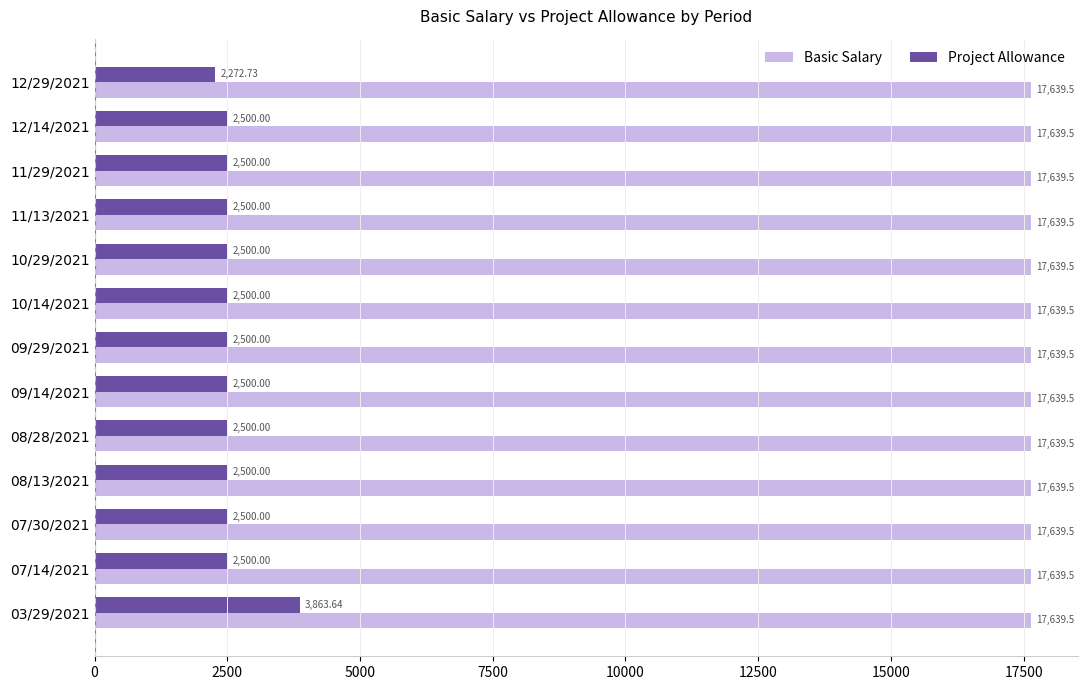

At how many categories does at least one series exceed 16035?

13